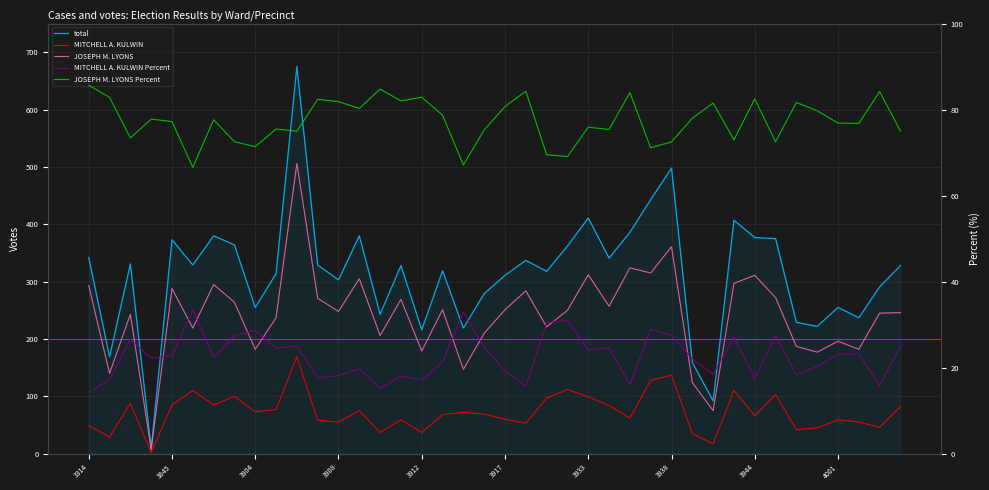

Which category has the highest value in the JOSEPH M. LYONS Percent series?

3314